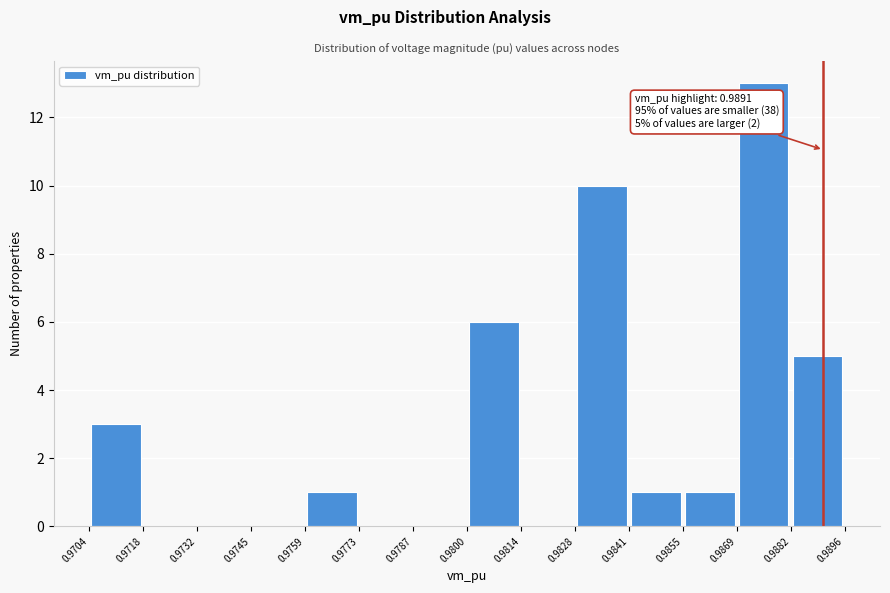

Over which range of the x-axis is the bar tallest?

0.9869 to 0.9882